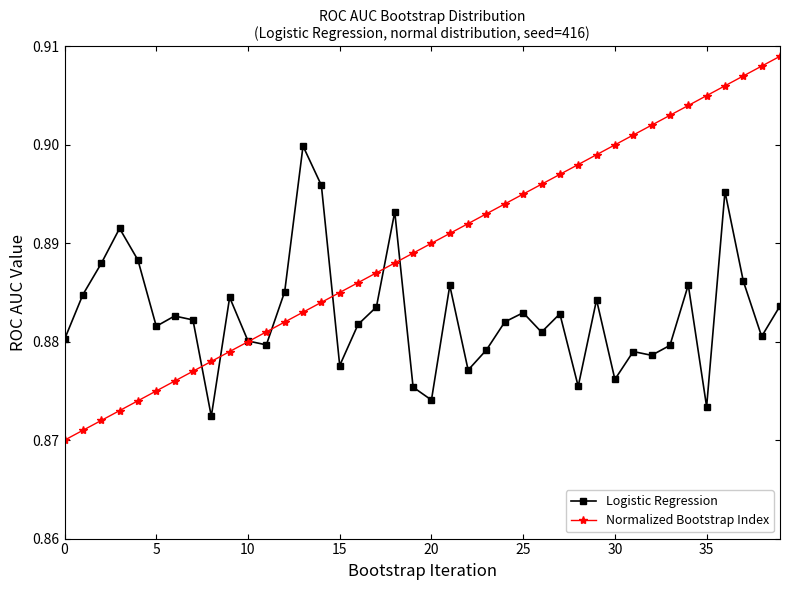

Count the Normalized Bootstrap Index values in the range 0 to 1.

40